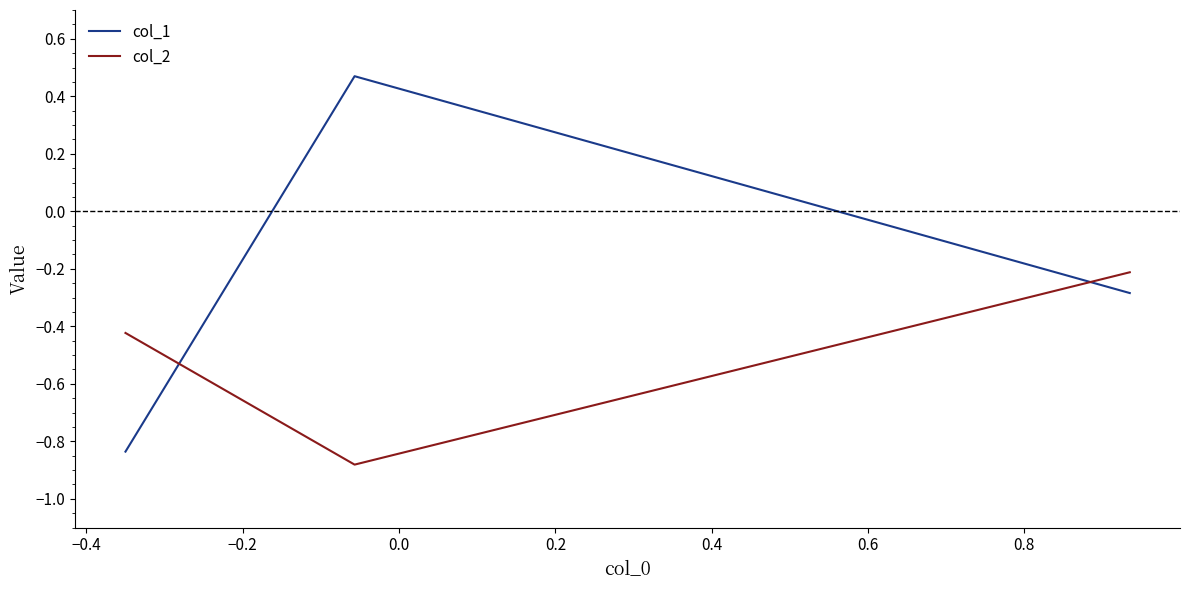

Which series has the widest spread of values?

col_1